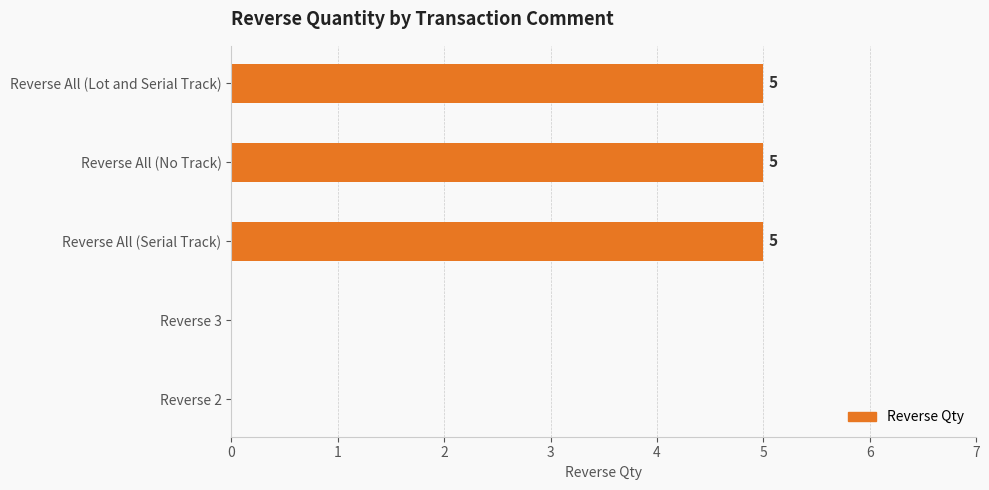

Does the chart contain stacked bars?

No